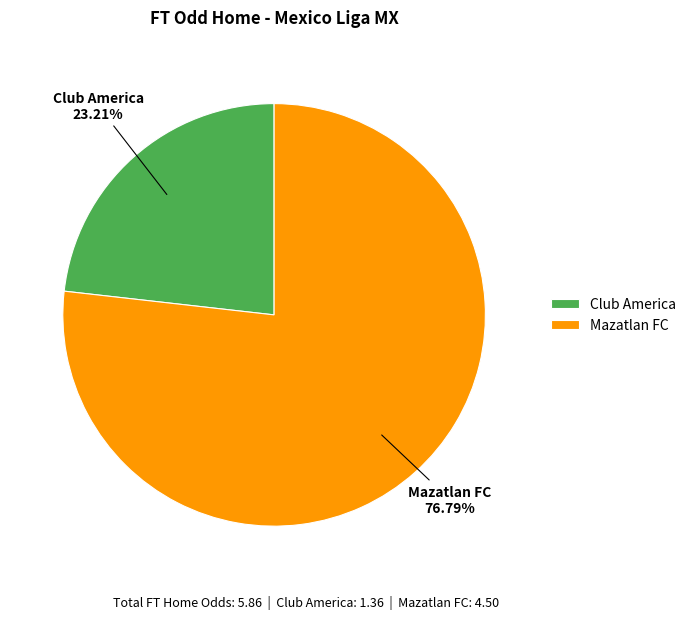

True or false: Club America accounts for 14% of the total.

False